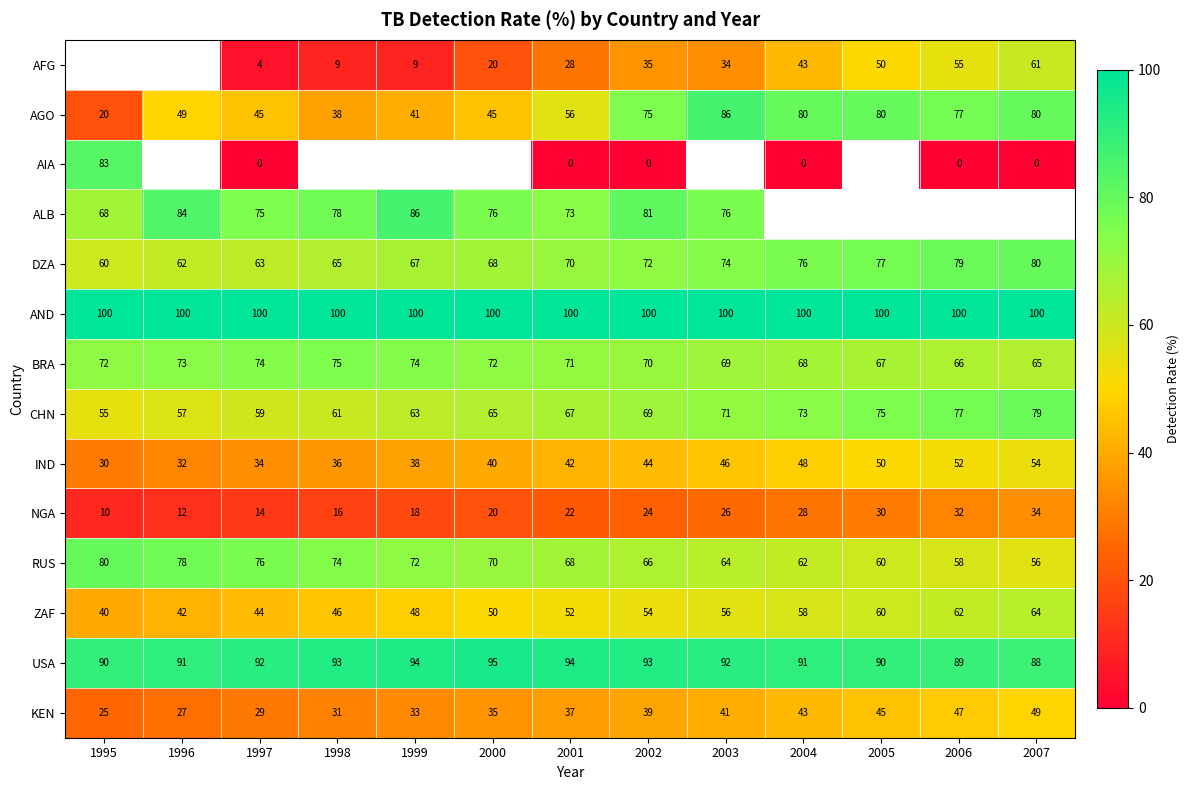

Rank the categories by DZA value from lowest to highest.

1995, 1996, 1997, 1998, 1999, 2000, 2001, 2002, 2003, 2004, 2005, 2006, 2007